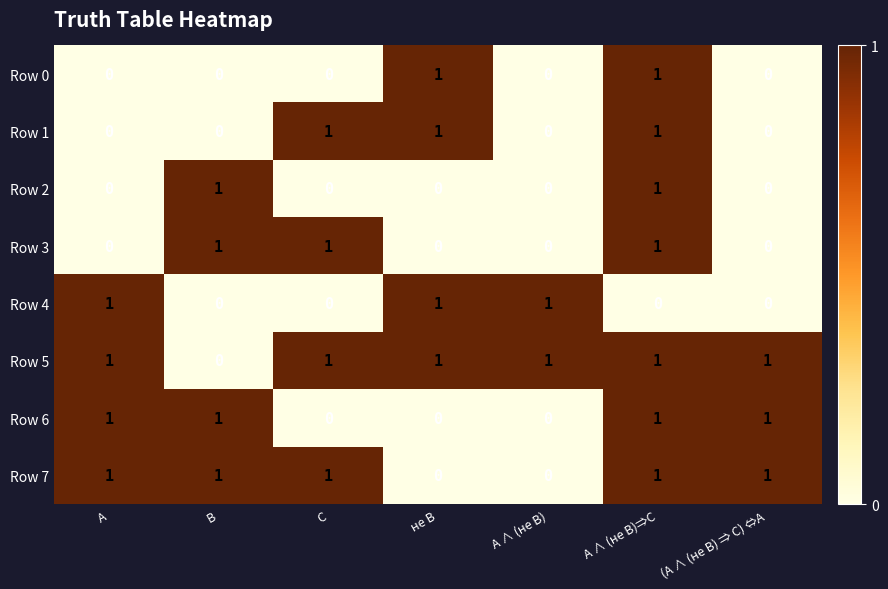

What is the sum of all Row 3 values?

3